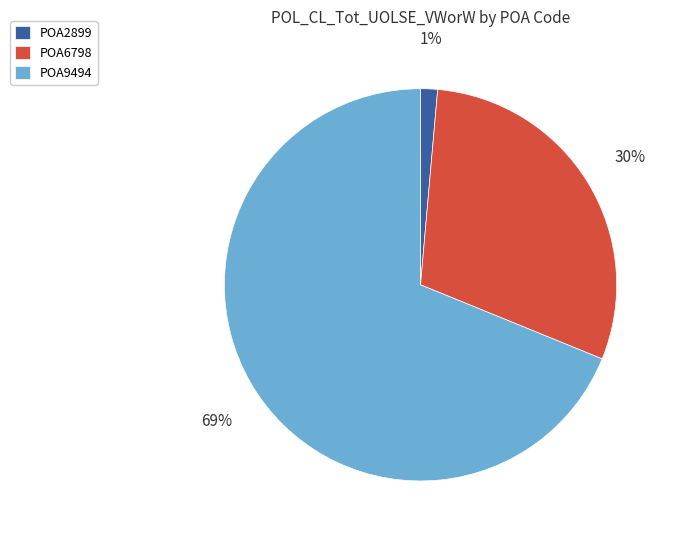

How many segments does this pie chart have?

3